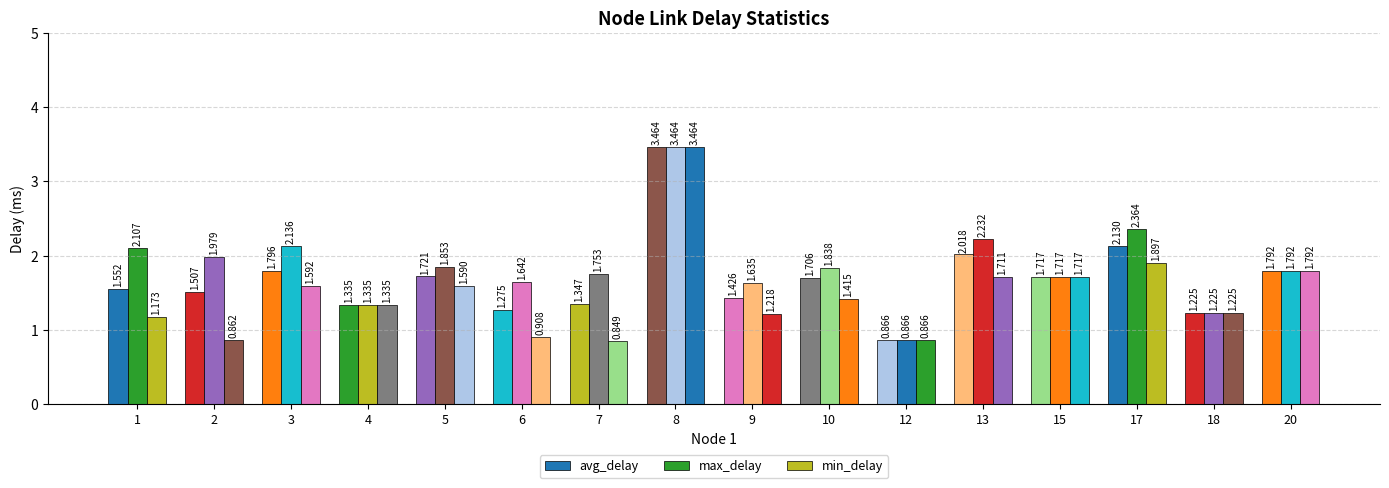

Reading right to left, extract all data points from this chart.

avg_delay: 20=1.8	18=1.2	17=2.1	15=1.7	13=2.0	12=0.9	10=1.7	9=1.4	8=3.5	7=1.3	6=1.3	5=1.7	4=1.3	3=1.8	2=1.5	1=1.6
max_delay: 20=1.8	18=1.2	17=2.4	15=1.7	13=2.2	12=0.9	10=1.8	9=1.6	8=3.5	7=1.8	6=1.6	5=1.9	4=1.3	3=2.1	2=2.0	1=2.1
min_delay: 20=1.8	18=1.2	17=1.9	15=1.7	13=1.7	12=0.9	10=1.4	9=1.2	8=3.5	7=0.8	6=0.9	5=1.6	4=1.3	3=1.6	2=0.9	1=1.2